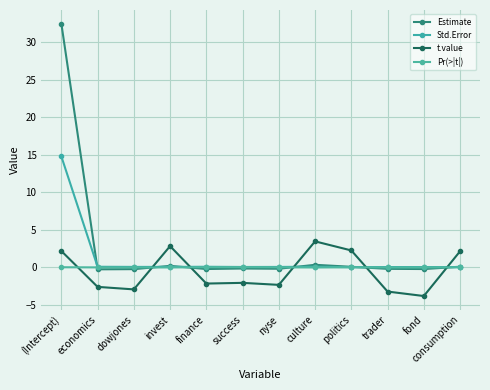

How many intersections are there between Pr(>|t|) and t.value?

6